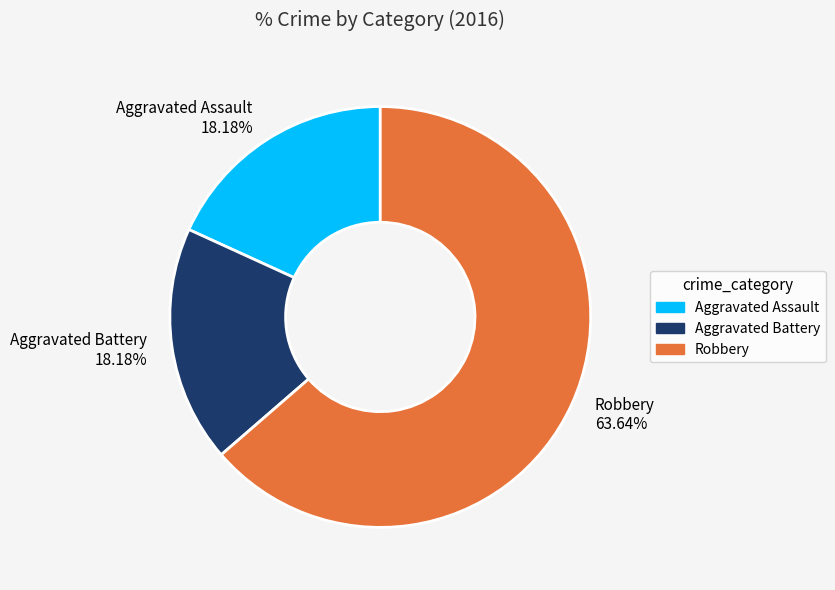

How many slices are in this pie chart?

3